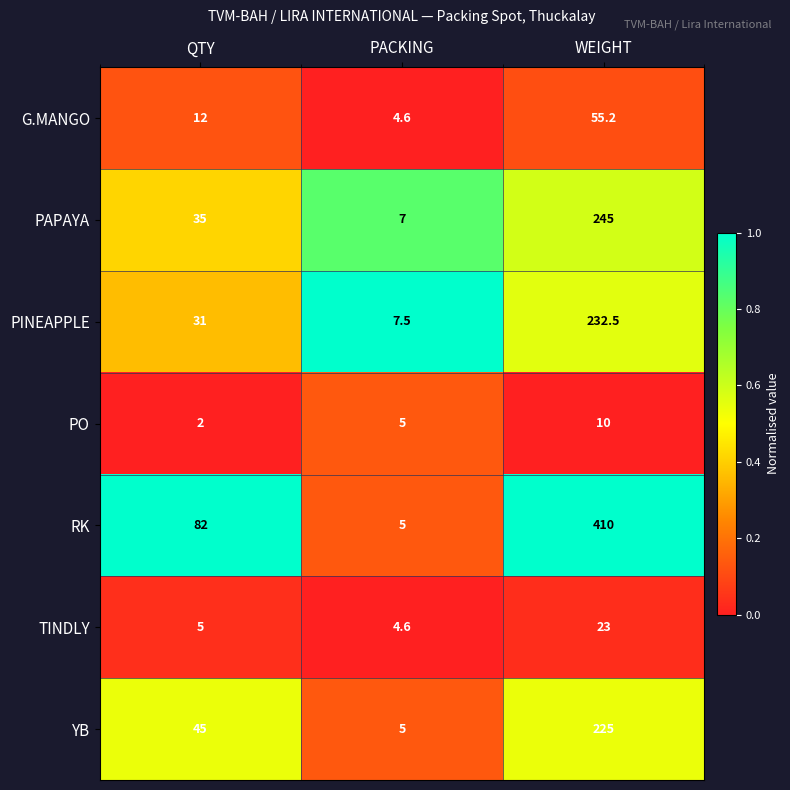

Is it true that PAPAYA equals 245.0 at WEIGHT?

True